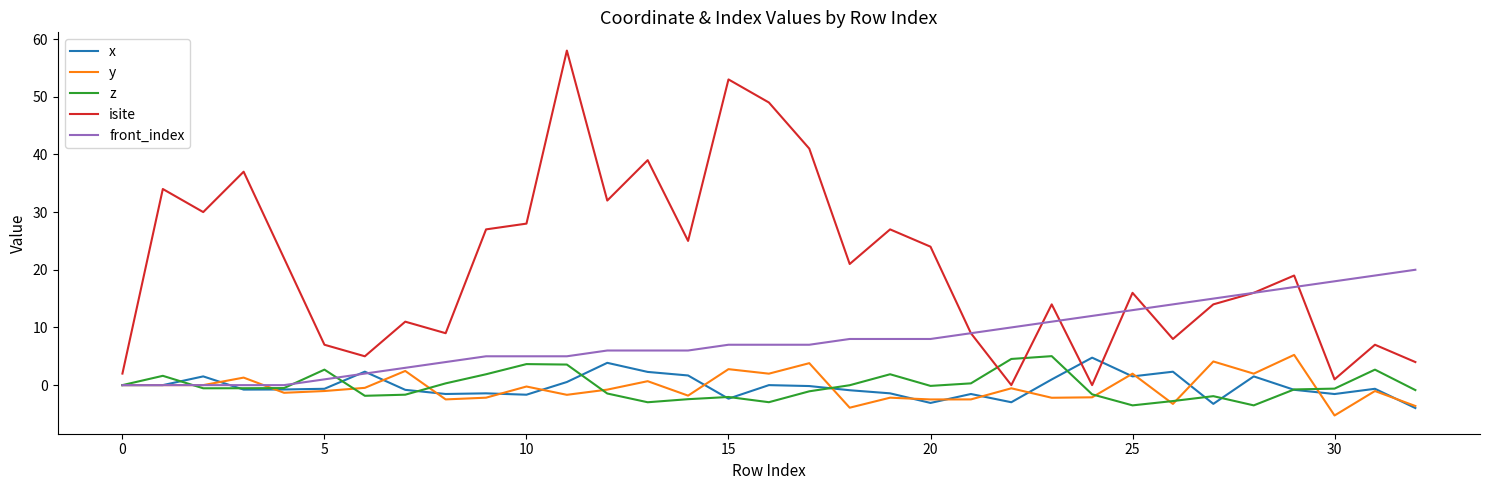

Which series has the largest total across all categories?

isite